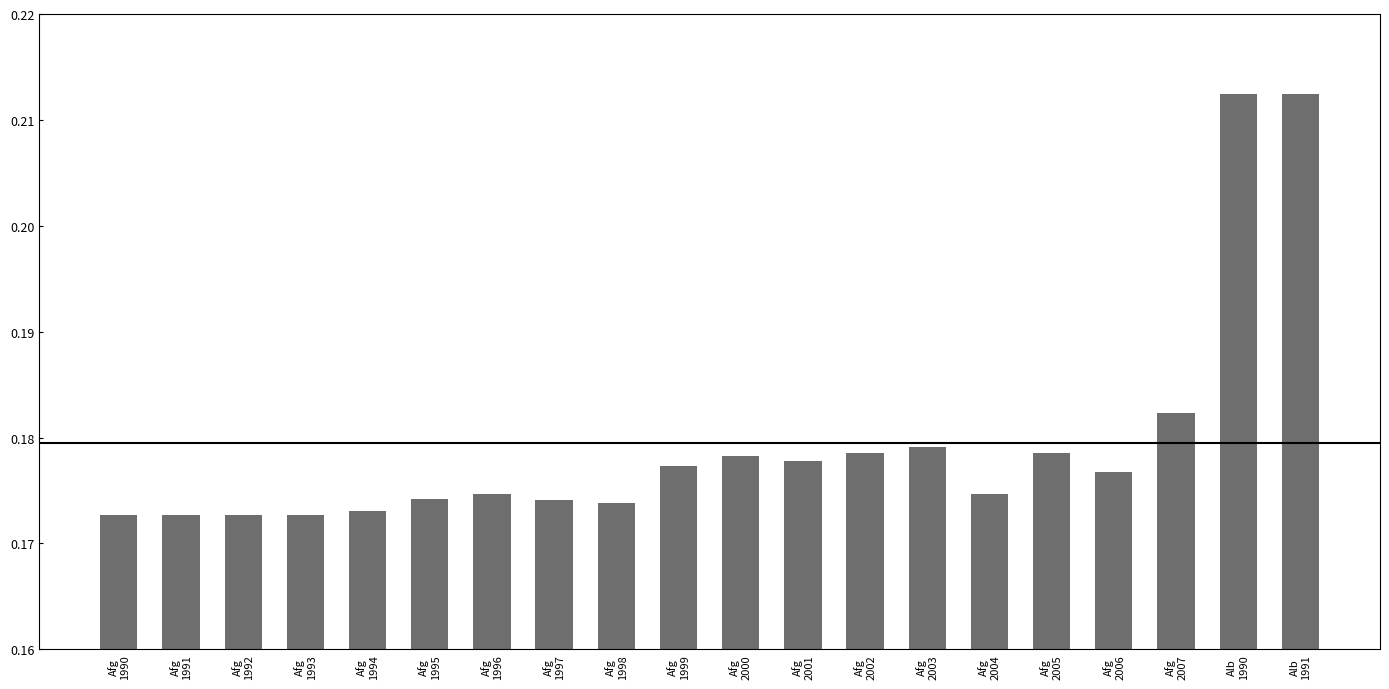

How many values are between 0 and 1?

20